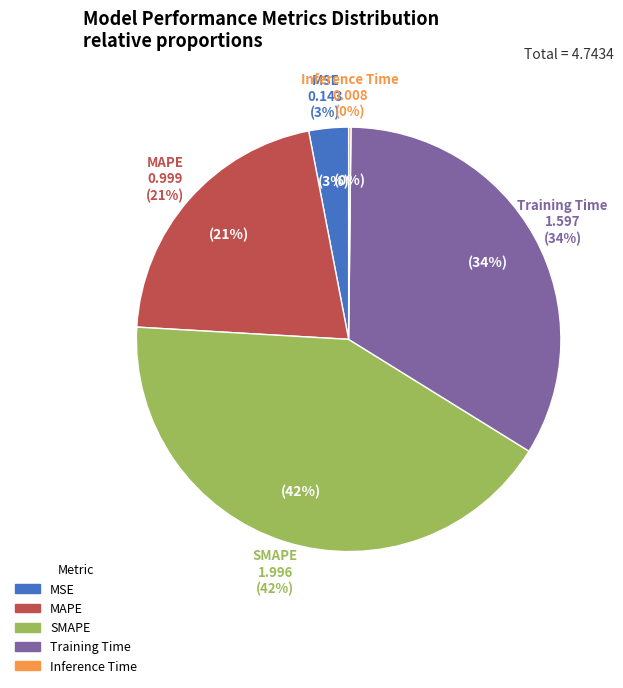

Count the number of slices in the pie.

5